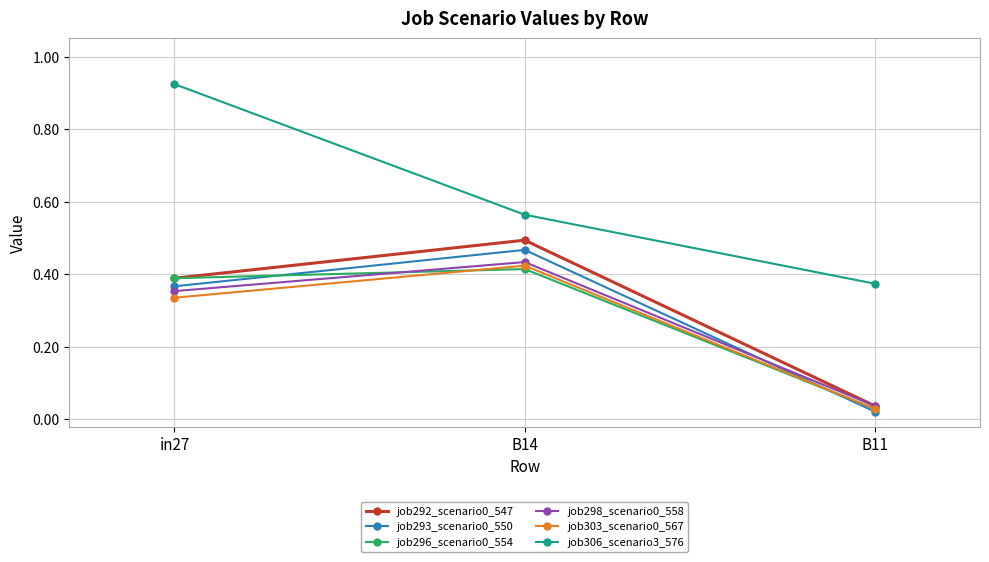

The value of job303_scenario0_567 at in27 is 0.5. True or false?

False